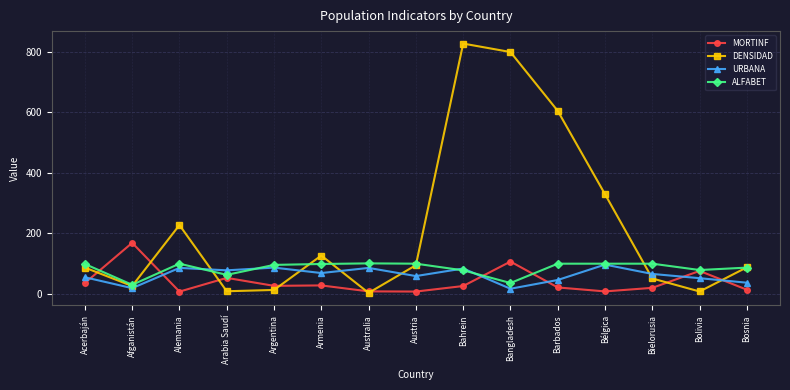

True or false: URBANA has more than 1 points higher than both neighbors.

True